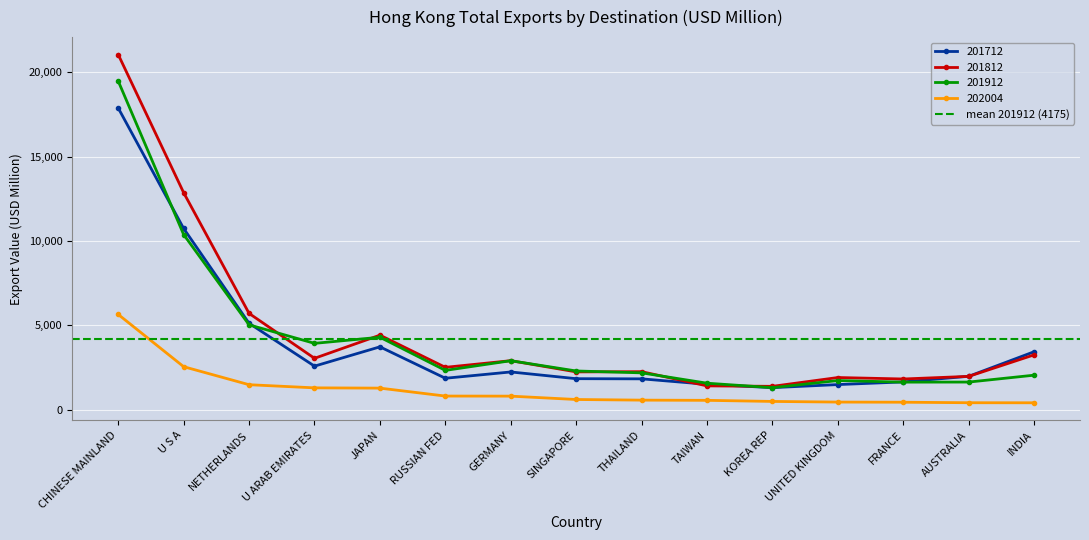

How many intersections are there between 201712 and 201812?

3